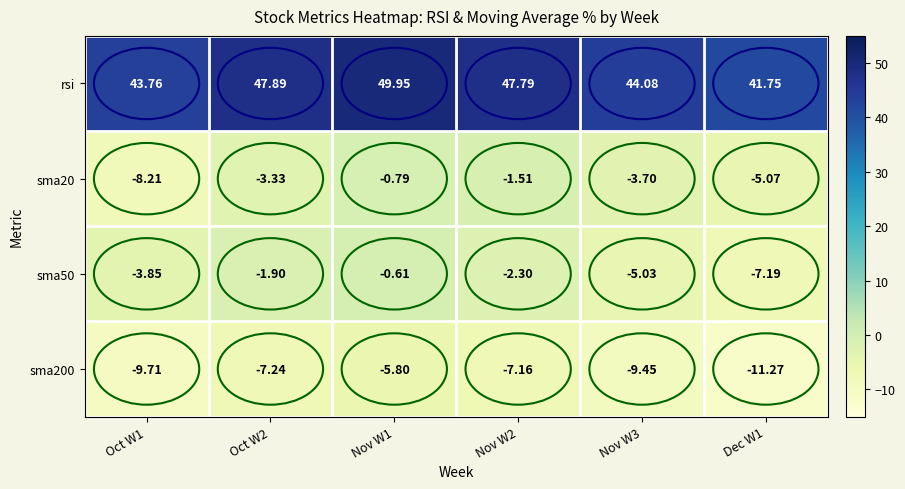

Is the value of sma50 at Nov W3 greater than the value of rsi at Nov W3?

No